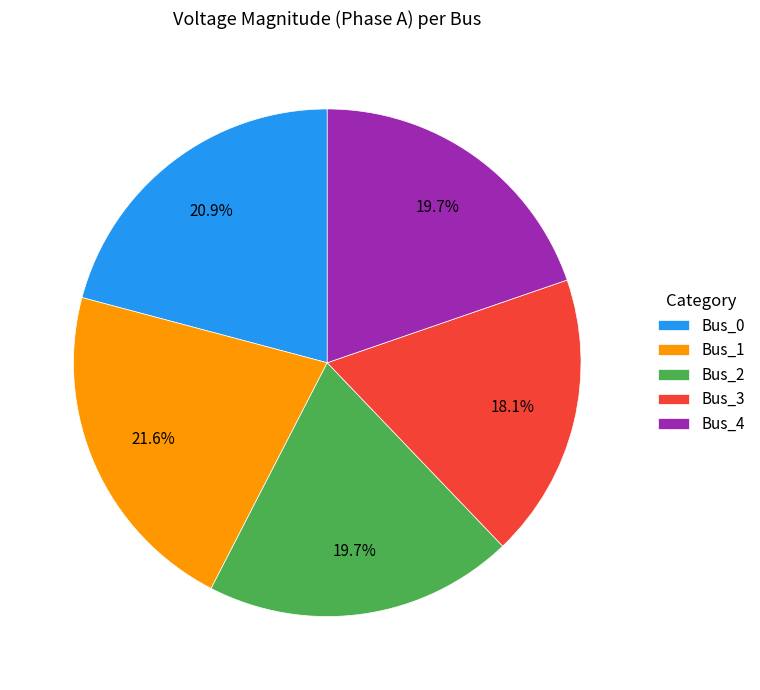

To the nearest percent, what portion does Bus_4 represent?

20%